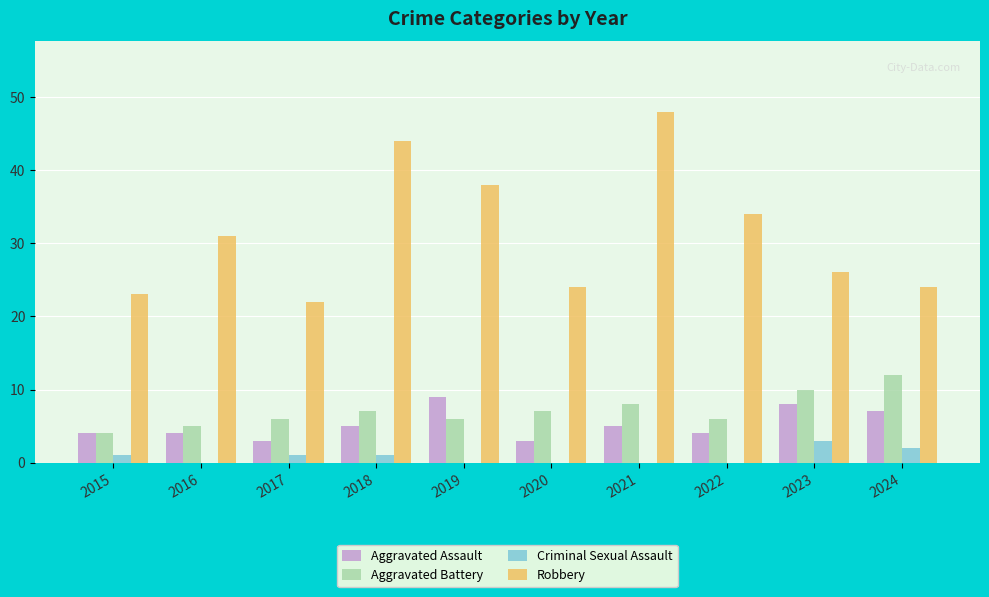

How many distinct data groups are displayed?

4